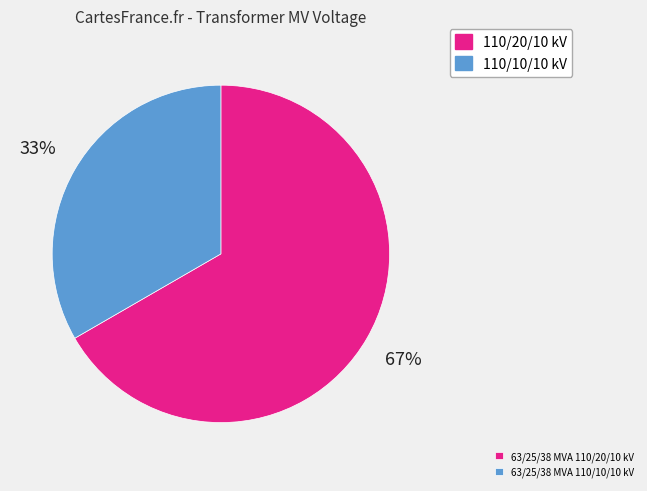

Which category has the smallest portion of the pie?

63/25/38 MVA 110/10/10 kV